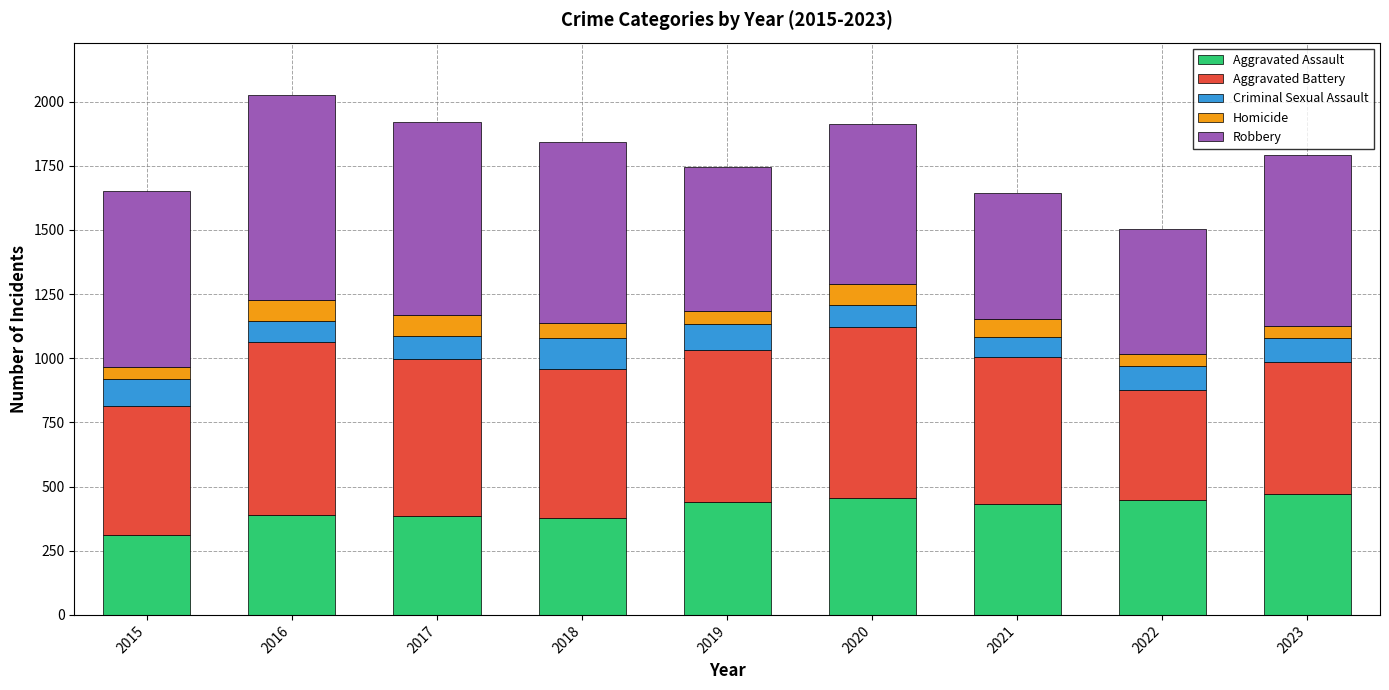

What is the sum of the Aggravated Assault values at 2018 and 2021?

811